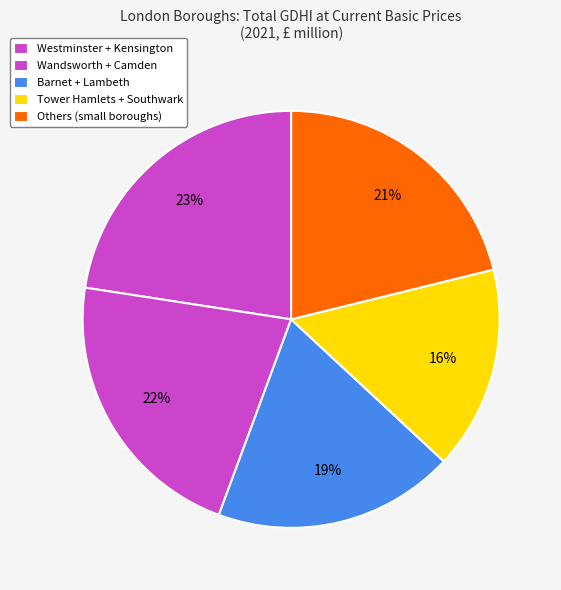

What is the largest slice in the pie chart?

Westminster